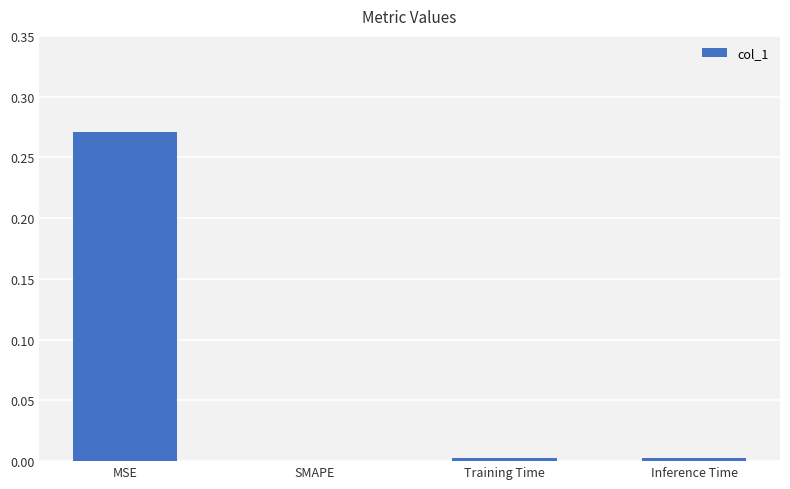

Which label corresponds to the largest value in the chart?

MSE